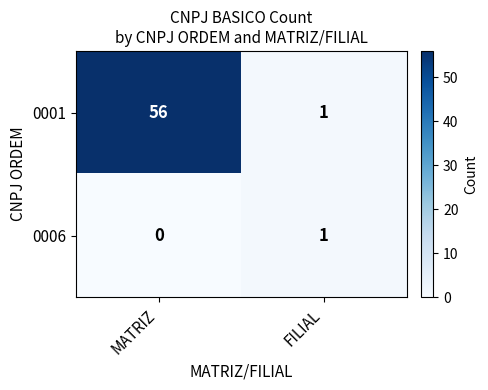

At which label is 0006 closest to 0?

MATRIZ